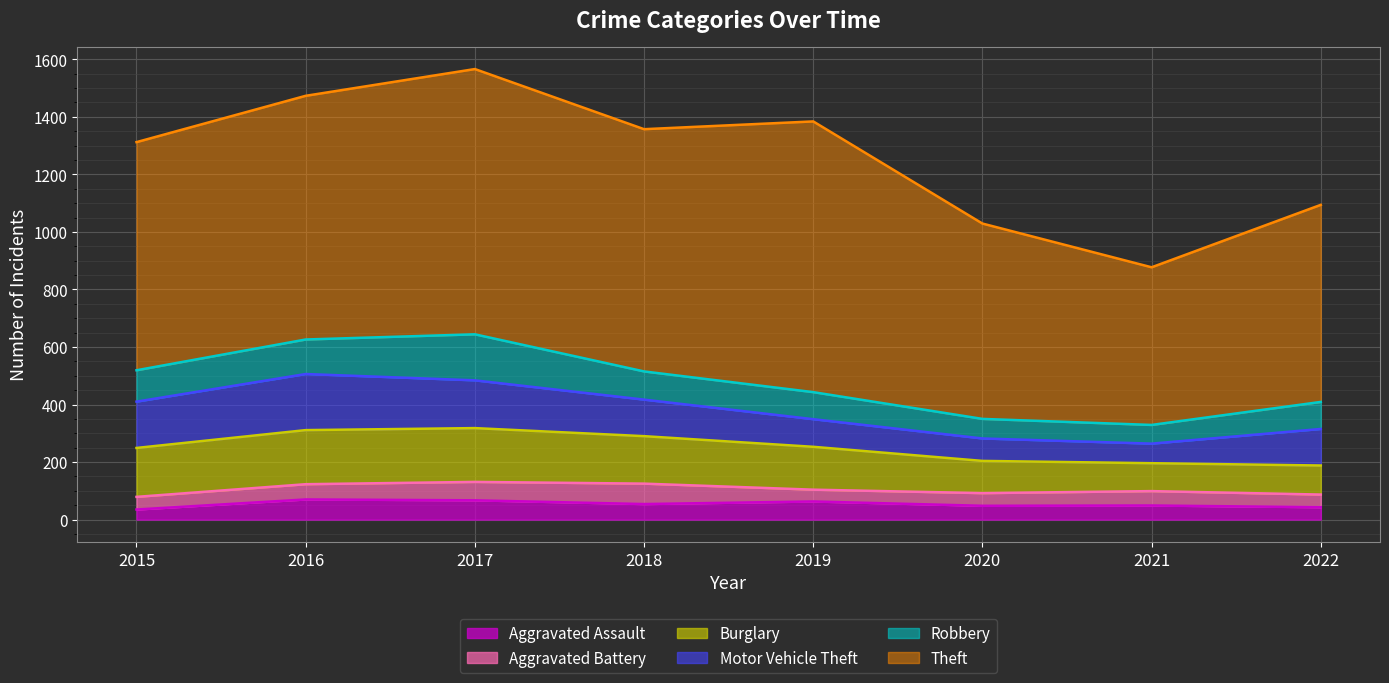

True or false: Motor Vehicle Theft and Robbery cross at least once.

False